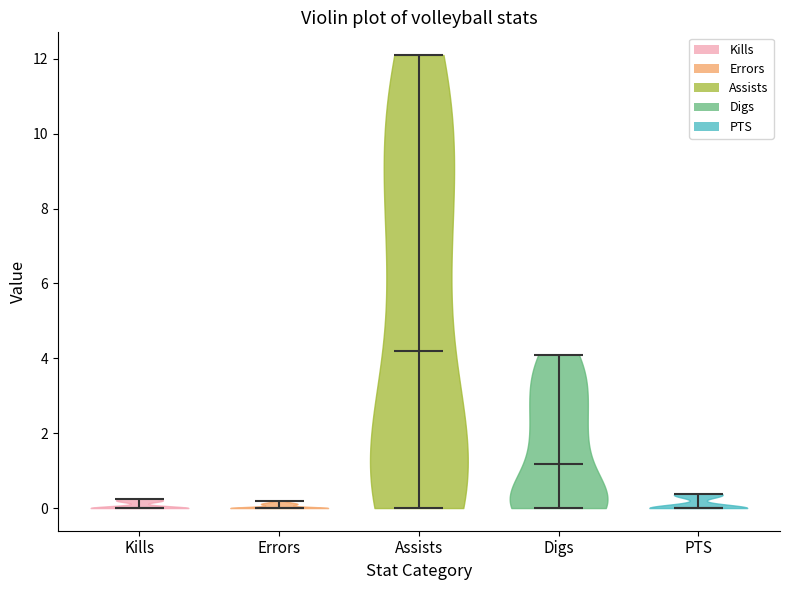

Reading left to right, read every violin against the y-axis: where its median line is, and the lowest and highest points it reaches. The values are not printed on the chart, so give them approximately, as read against the axis.

Kills: median line 0.0, lowest point 0.0, highest point 0.2
Errors: median line 0.0, lowest point 0.0, highest point 0.2
Assists: median line 4.2, lowest point 0.0, highest point 12.2
Digs: median line 1.2, lowest point 0.0, highest point 4.2
PTS: median line 0.0, lowest point 0.0, highest point 0.4